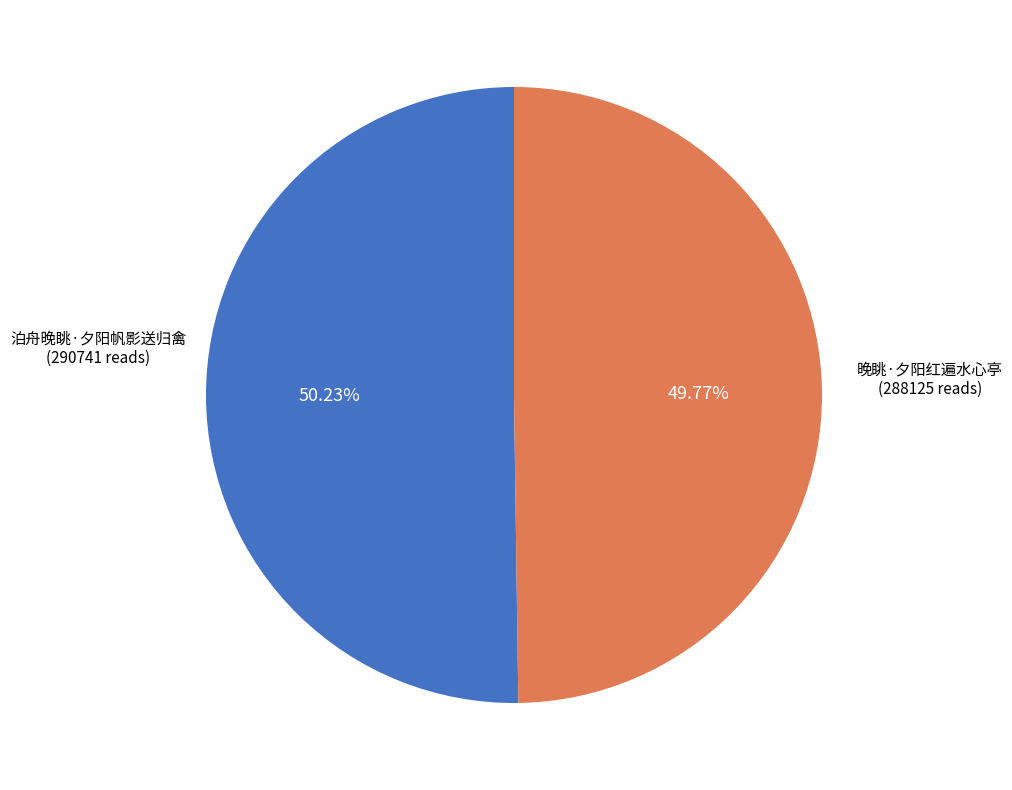

How many segments does this pie chart have?

2